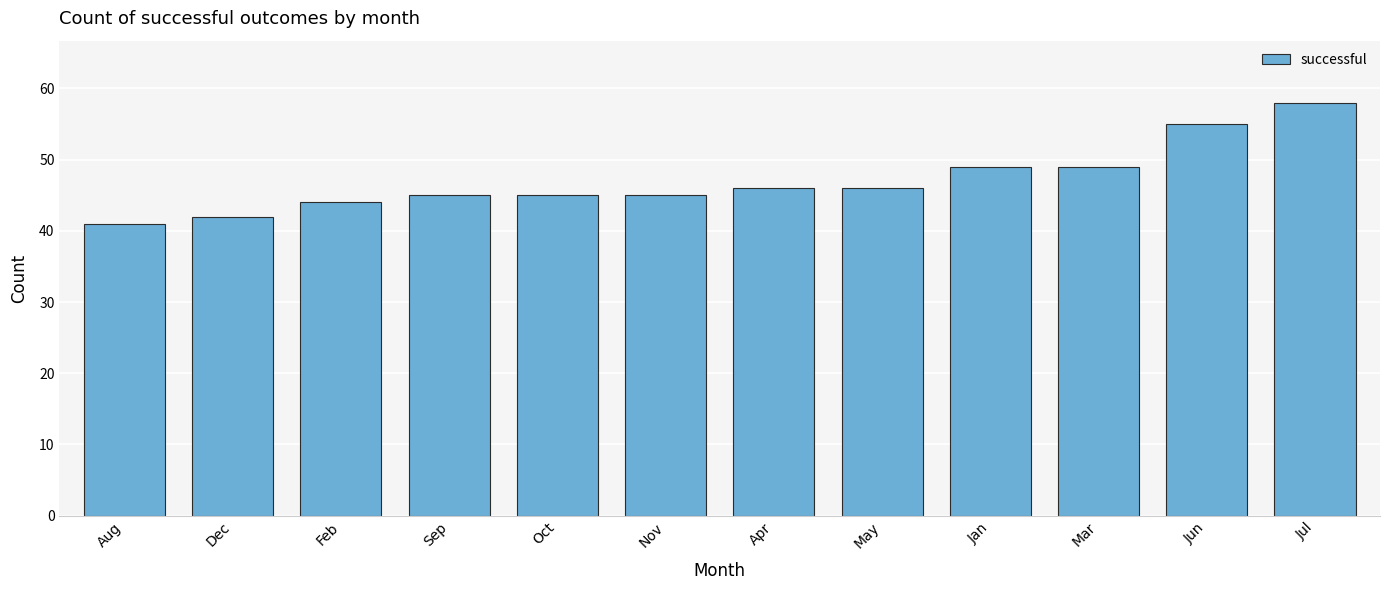

Approximately how many times larger is the value at May compared to Jan?

0.9